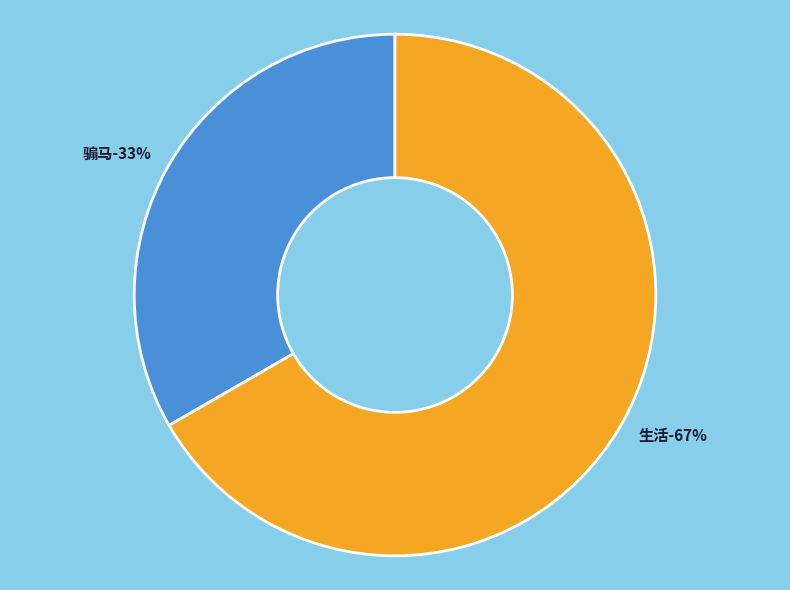

Rank the categories by value from lowest to highest.

骟马, 生活